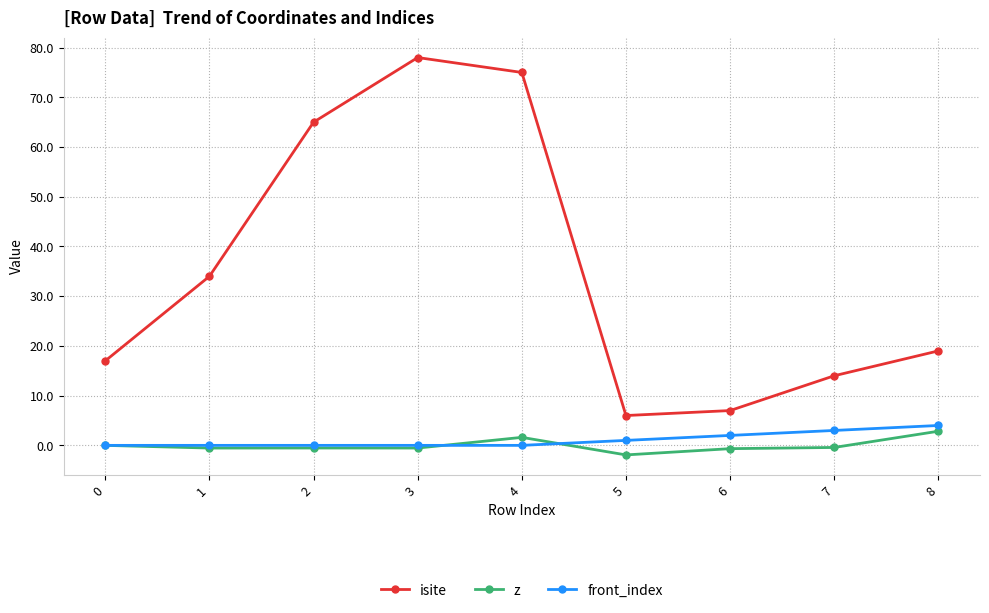

What is the total value across all series at 8?

25.8